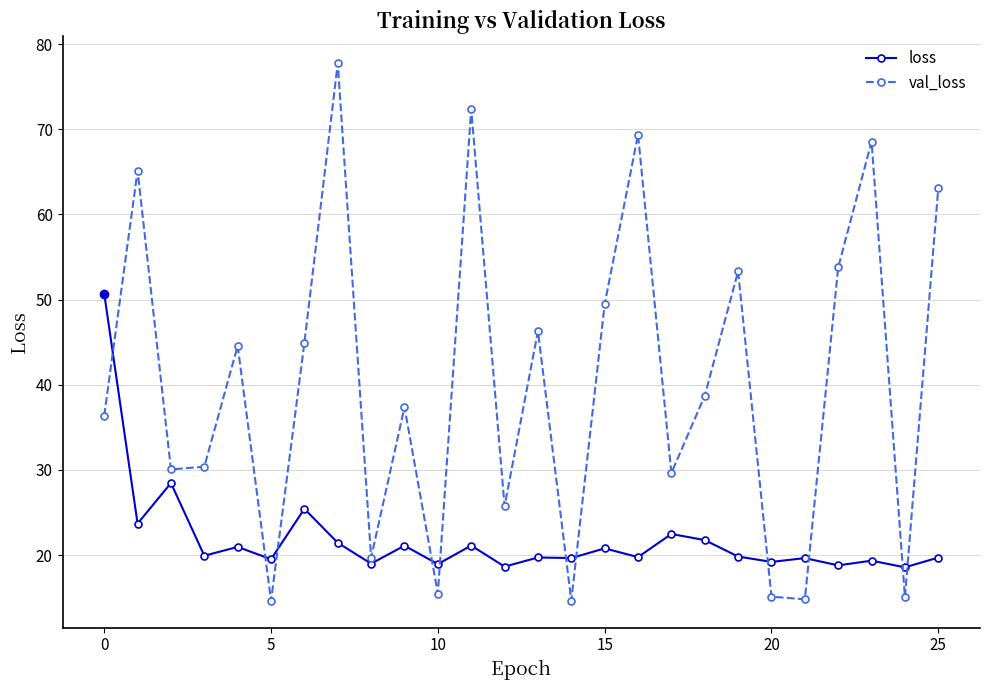

Which series has the widest spread of values?

val_loss